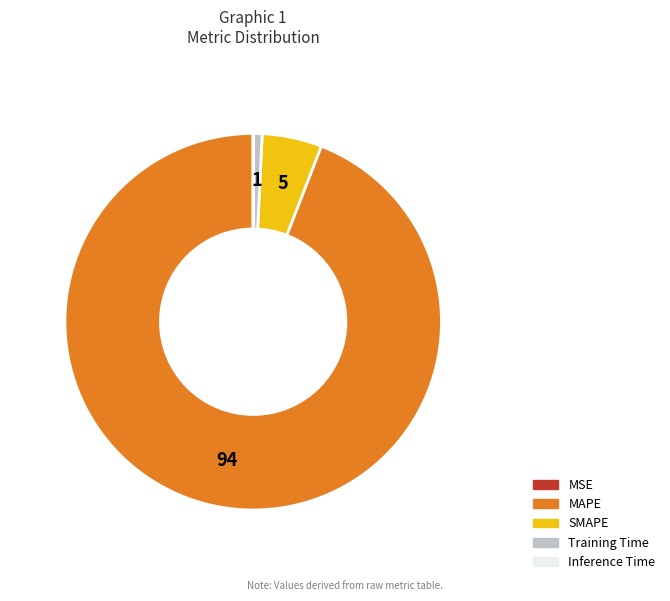

What is the largest slice in the pie chart?

MAPE